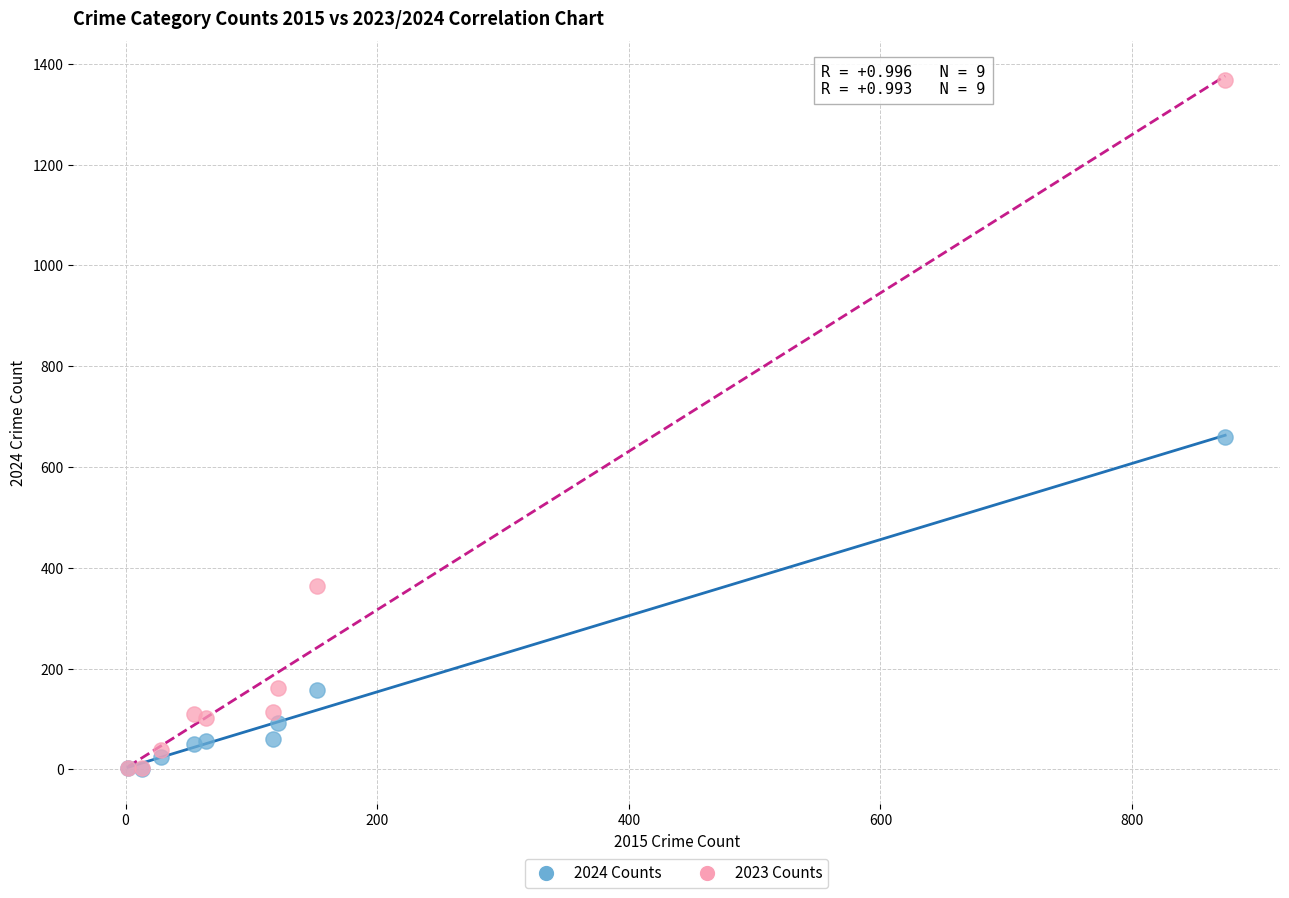

In the 2024 Counts series, what Y value is closest to 330?

158